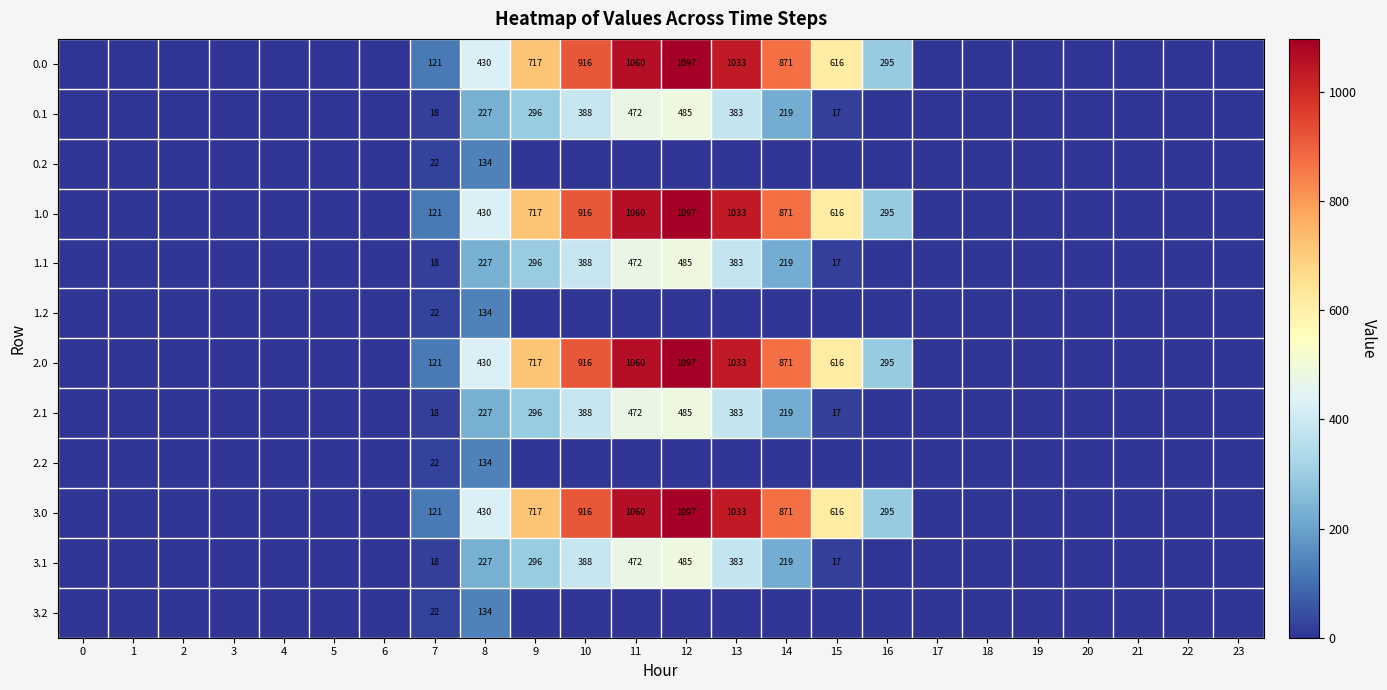

The value of 2.0 at 16 is 418. True or false?

False